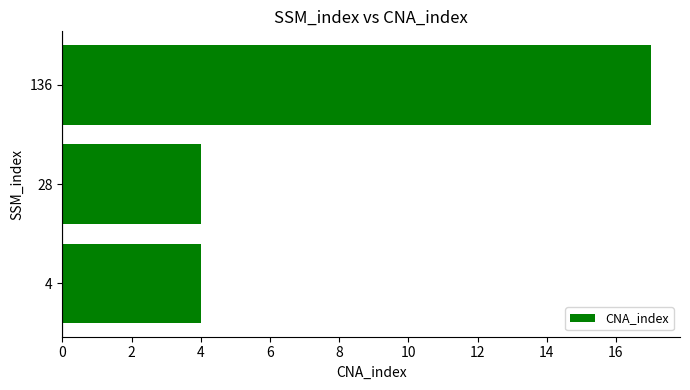

Is it true that the value at 136 is 9?

False